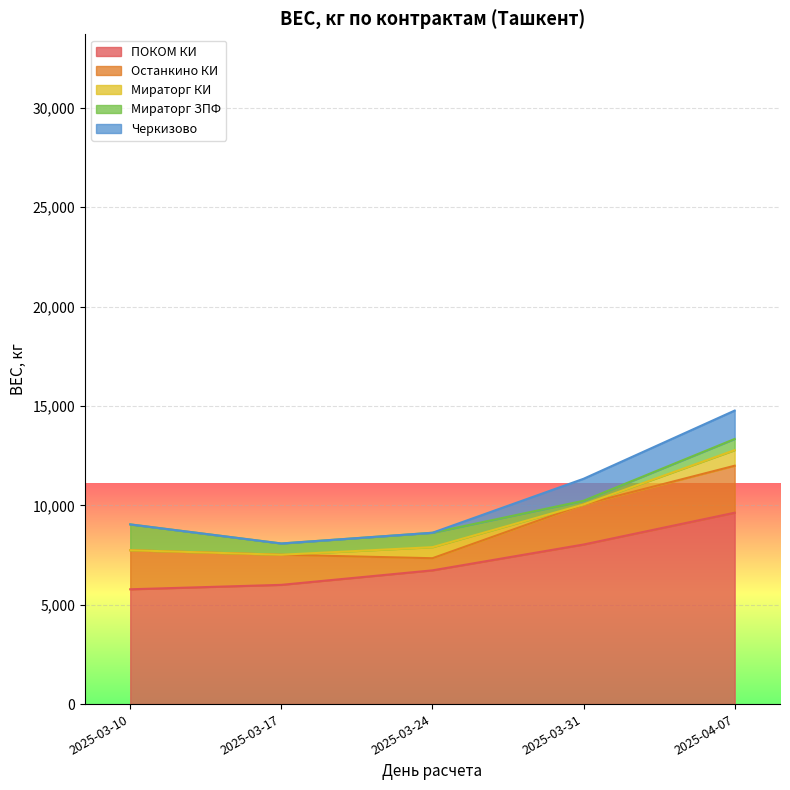

Where does the Мираторг ЗПФ series first go above 567?

2025-03-10